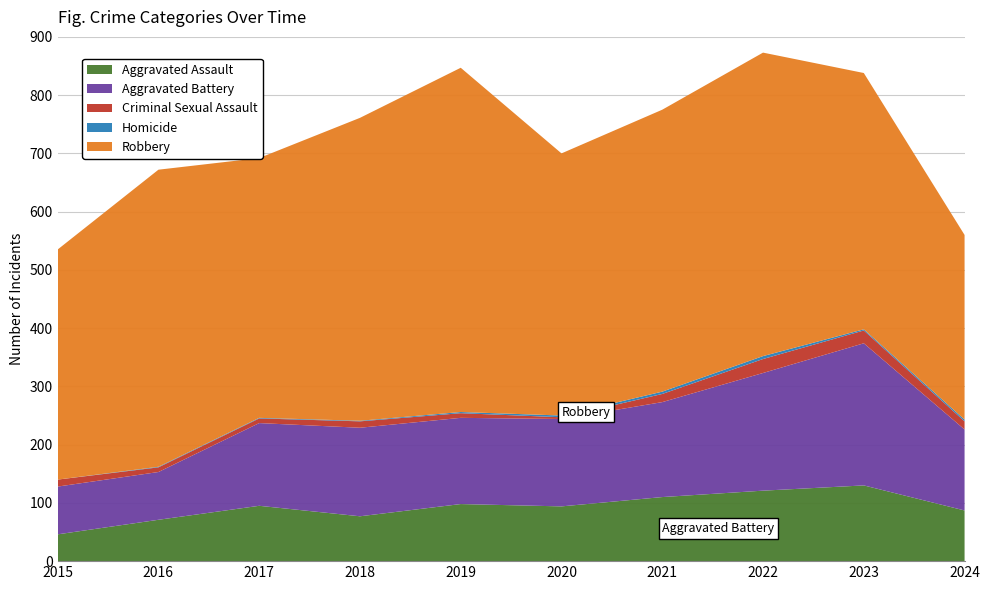

Reading left to right, what are all the values shown in this chart?

Aggravated Assault: 46	71	95	77	98	94	110	121	130	87
Aggravated Battery: 82	82	142	152	148	150	163	202	244	139
Criminal Sexual Assault: 12	8	8	11	8	3	14	24	22	14
Homicide: 0	1	1	1	2	3	4	5	2	3
Robbery: 395	510	446	520	591	450	484	521	440	317